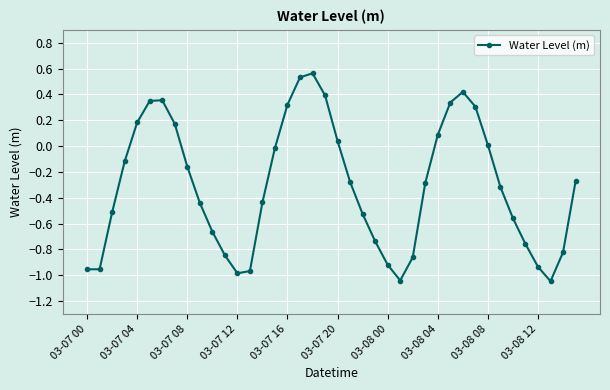

True or false: there are more than 0 points higher than both neighbors.

True